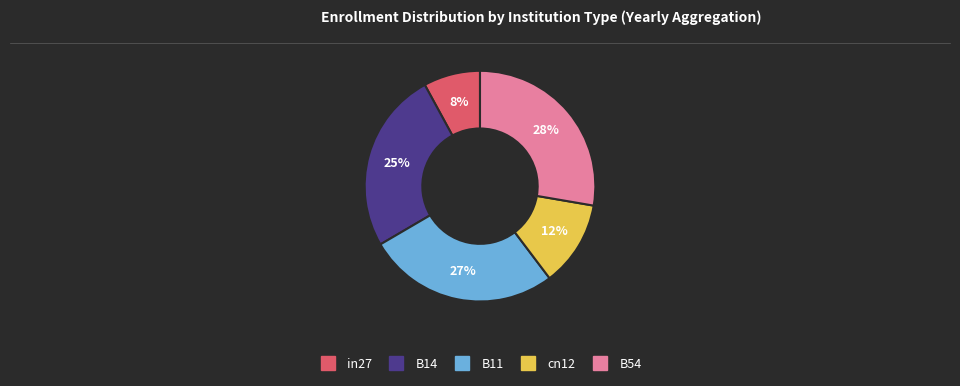

Count the number of slices in the pie.

5